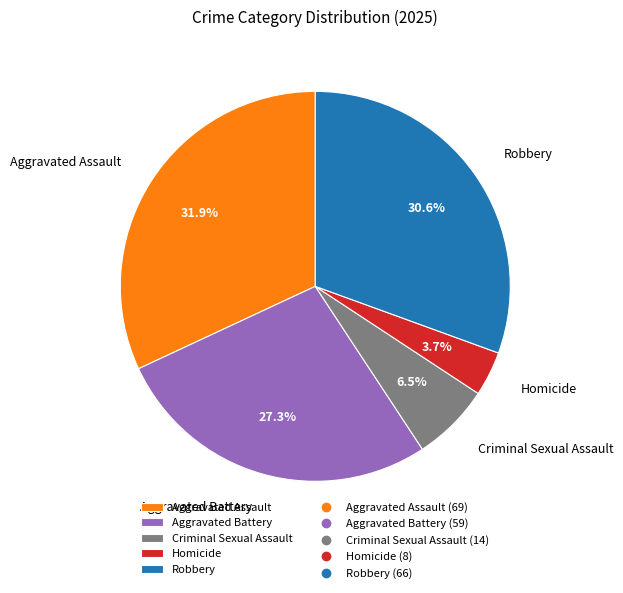

What is the largest slice in the pie chart?

Aggravated Assault